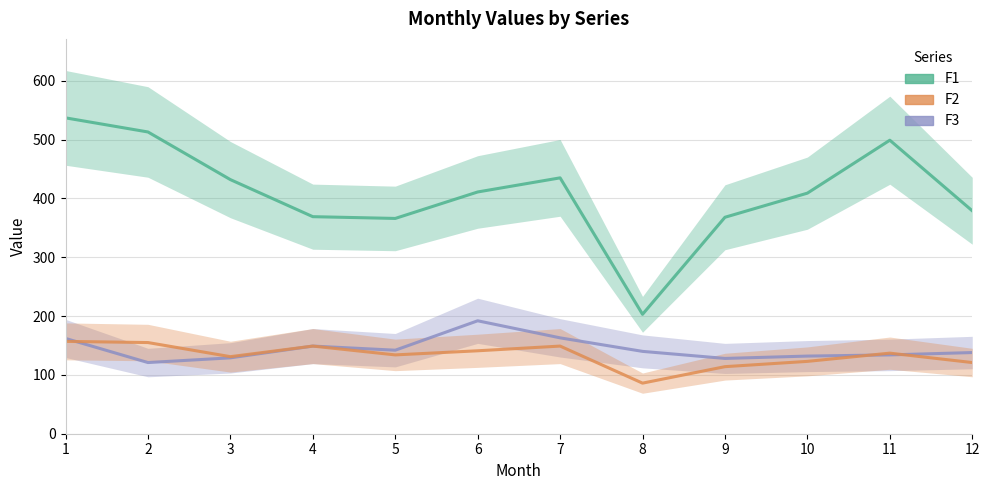

Is it true that F1 equals 134 at 12?

False